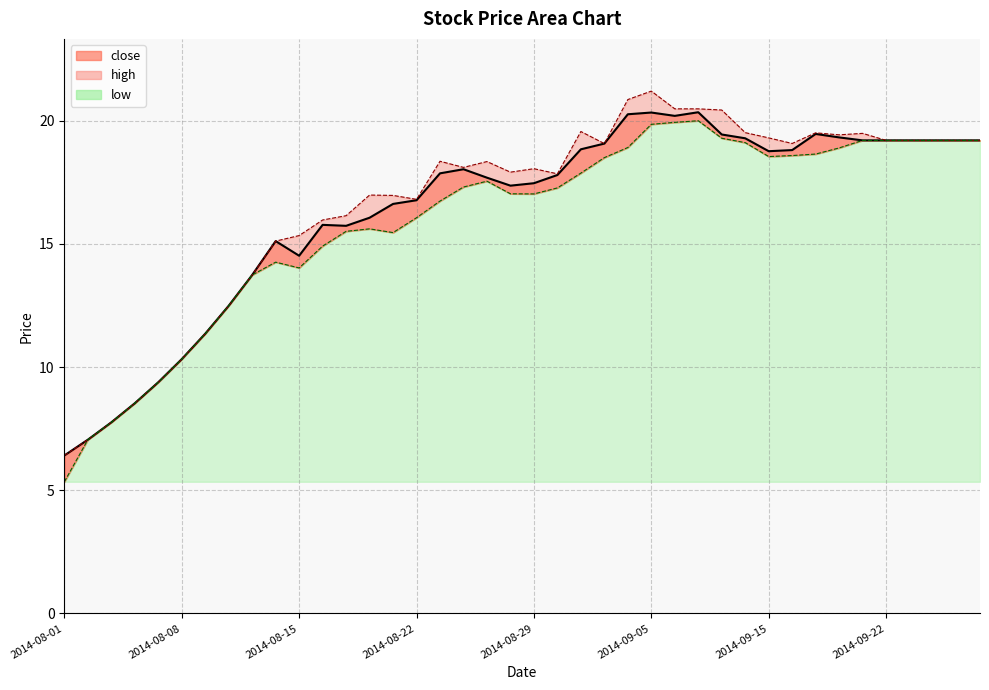

Which series has the widest spread of values?

high_line